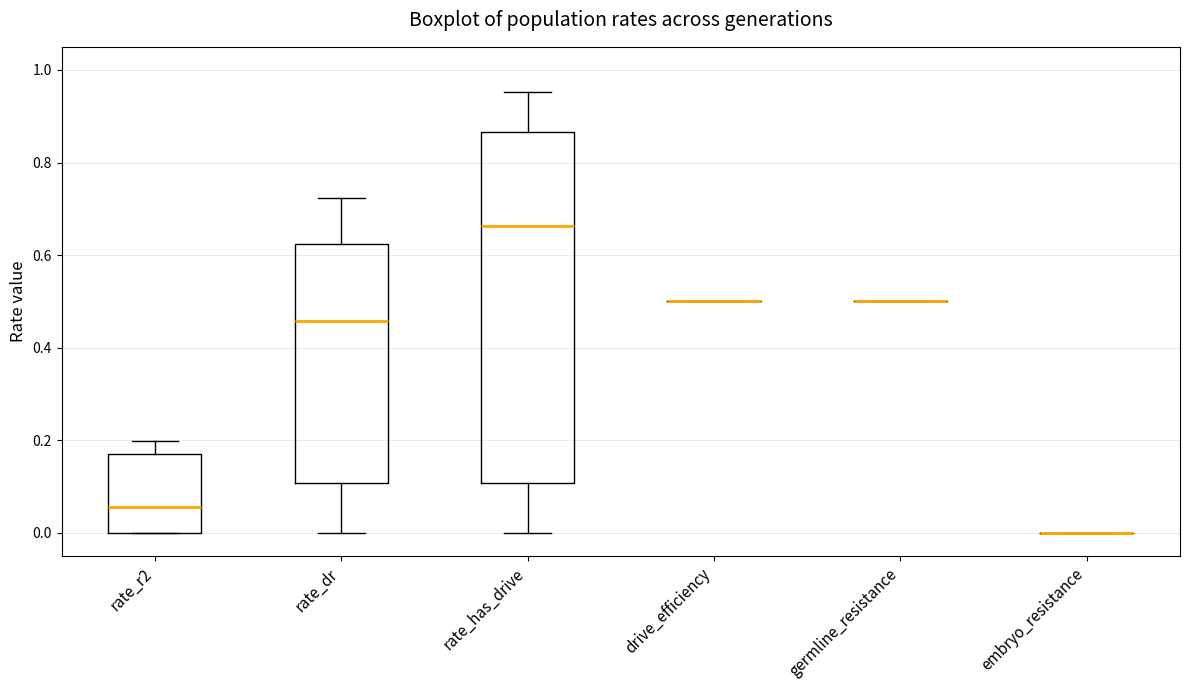

Where does the upper whisker of the box for rate_dr end on the y-axis? The values are not printed on the chart, so give them approximately, as read against the axis.

0.72